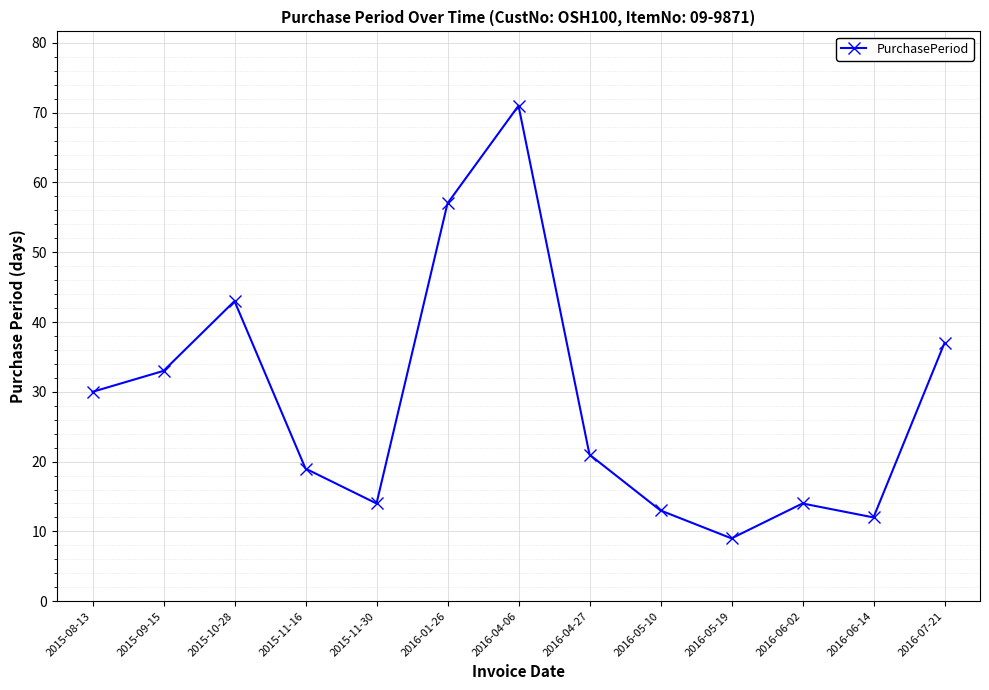

Read the value at 2016-06-14.

12